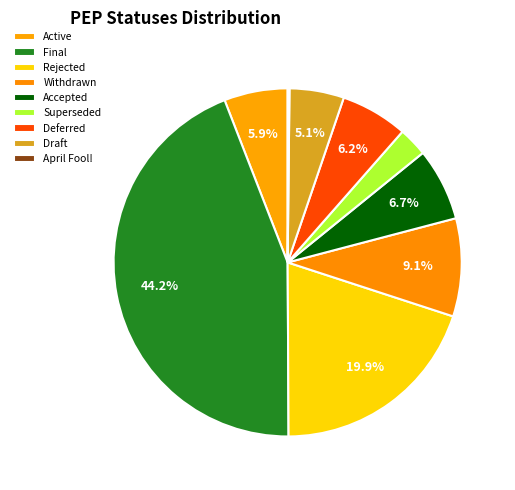

Does Accepted account for over 50% of the chart?

No